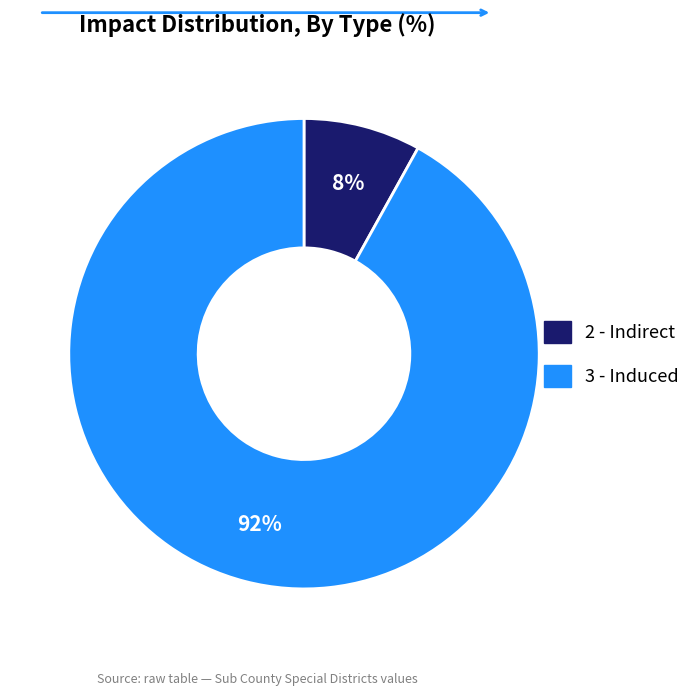

The 2 - Indirect slice represents 8% of the pie. True or false?

True